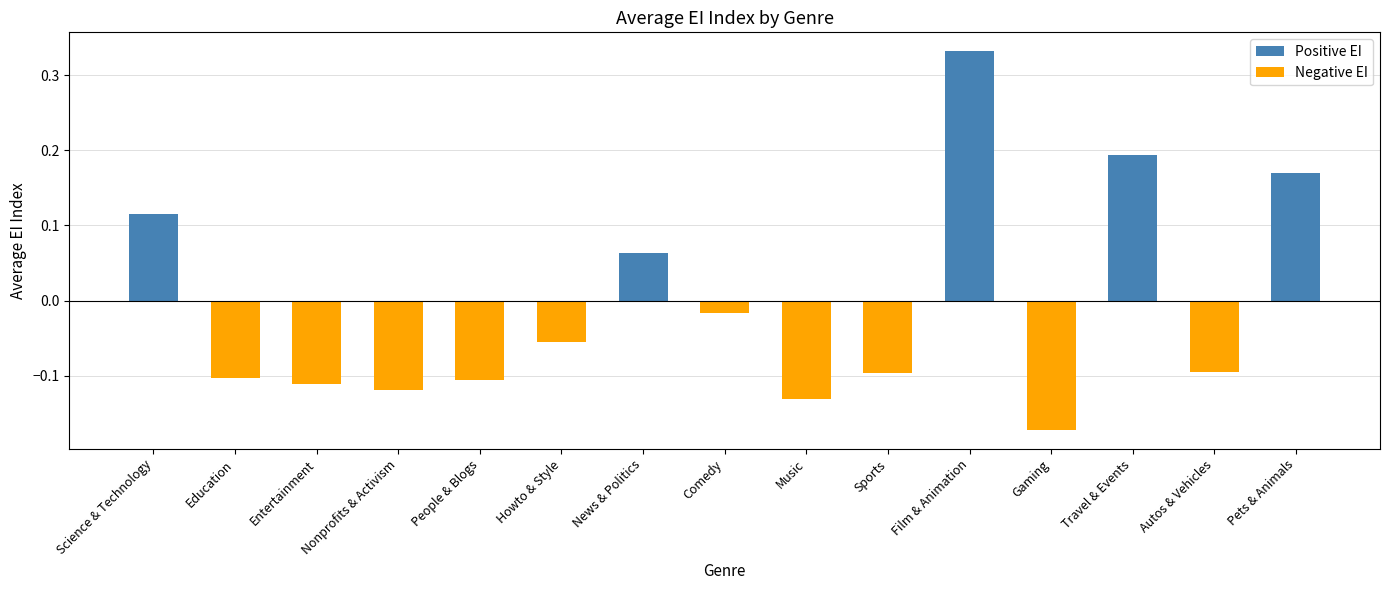

How many values are above zero?

5